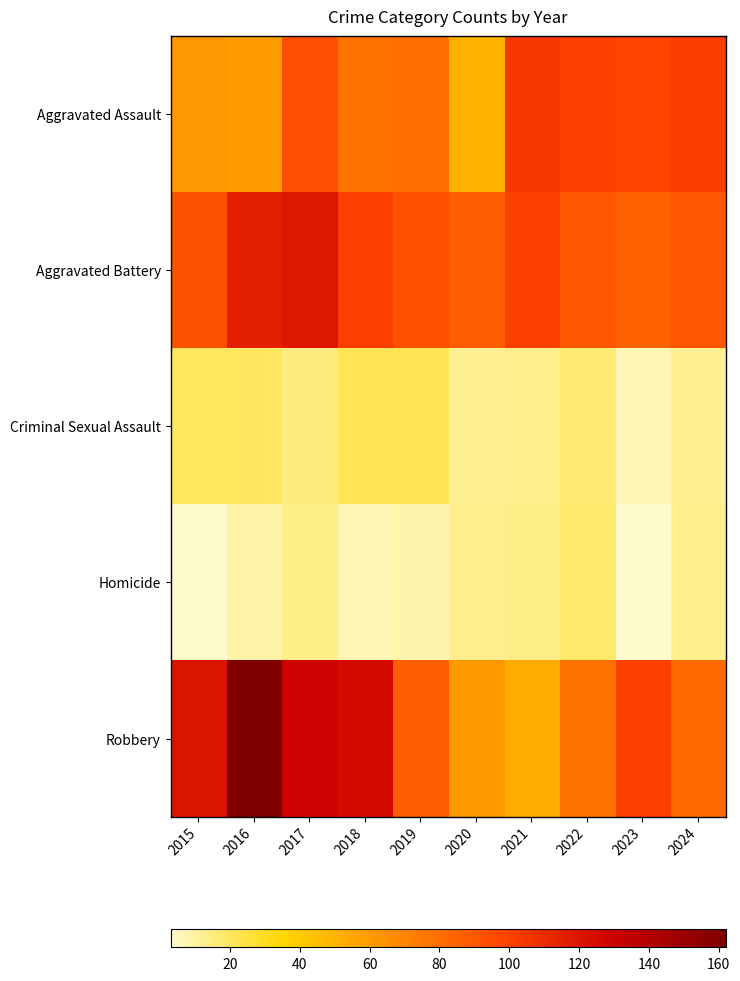

How many series are shown in this chart?

5